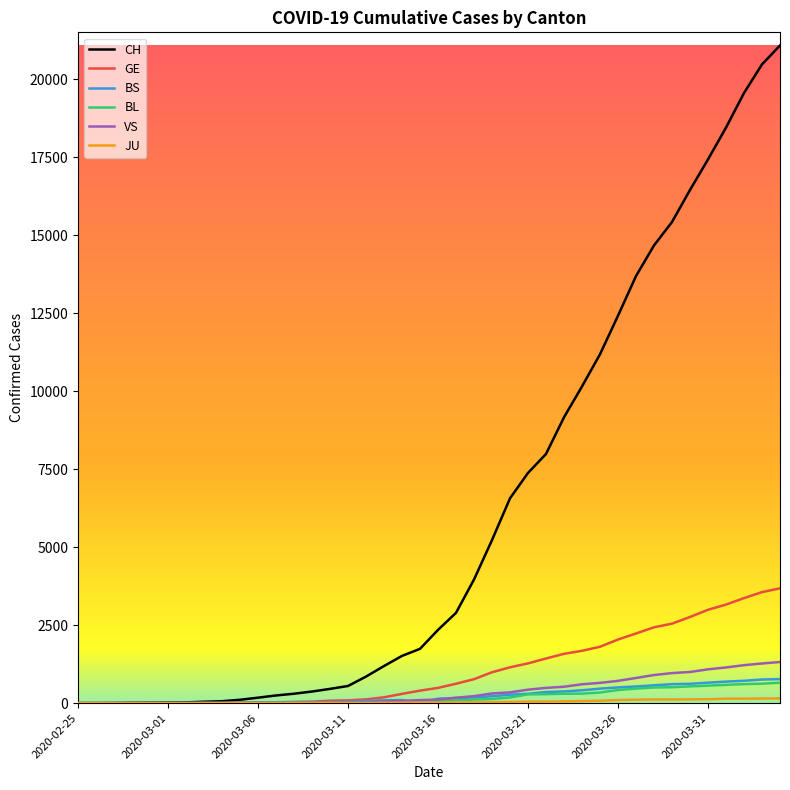

What is the difference between the maximum and minimum values in the BL series?

656